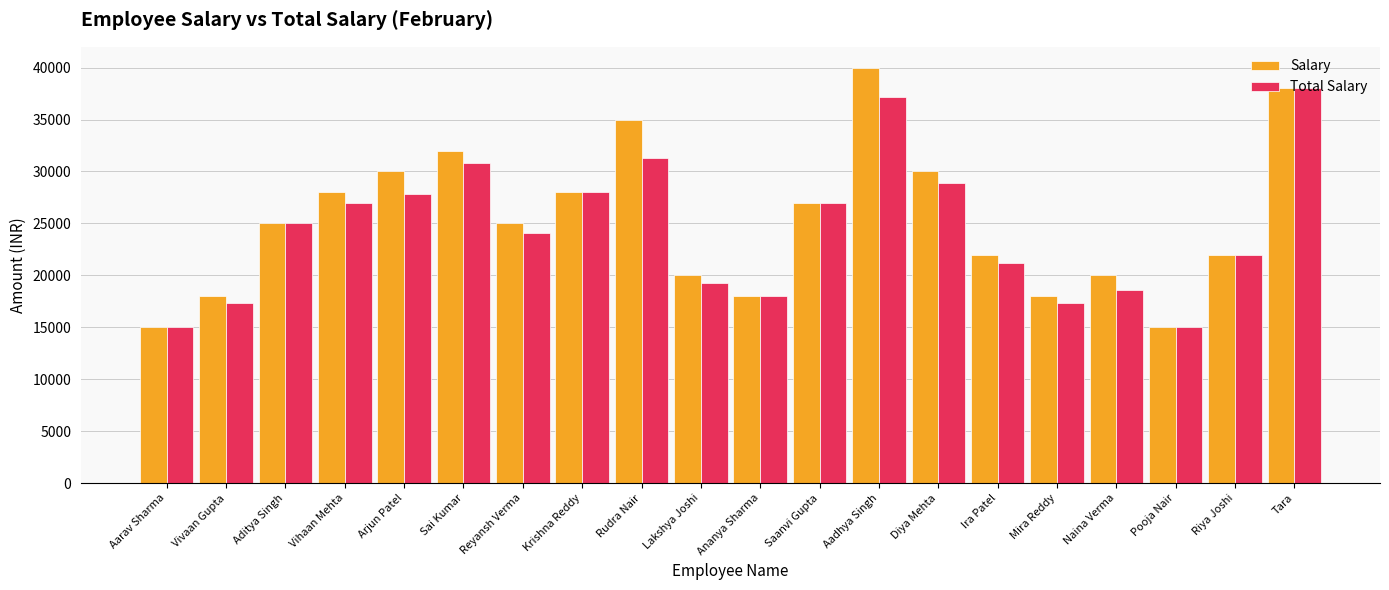

What position from the left is Sai Kumar?

6